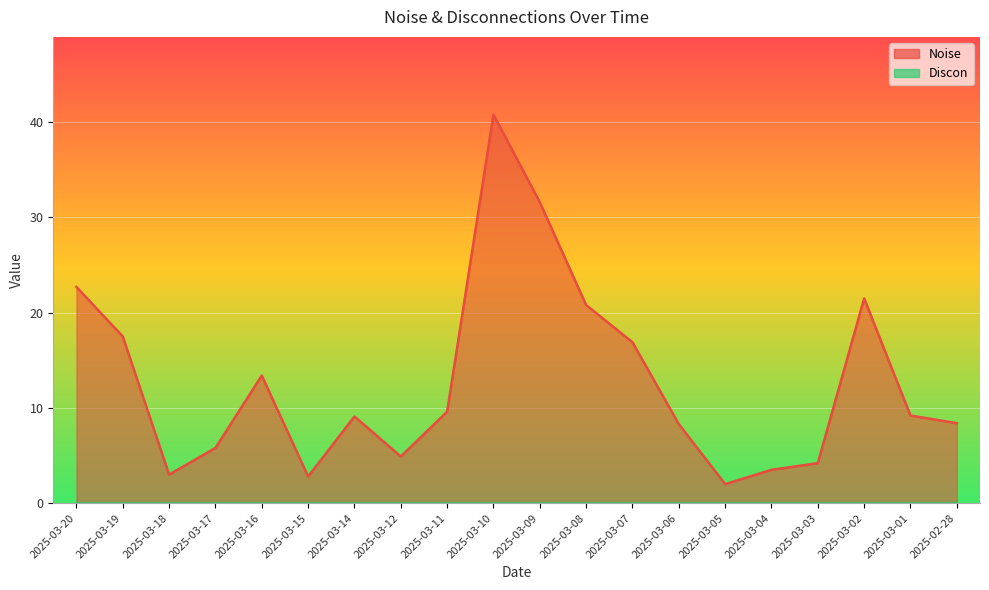

What is the difference between the maximum and minimum values?

38.8